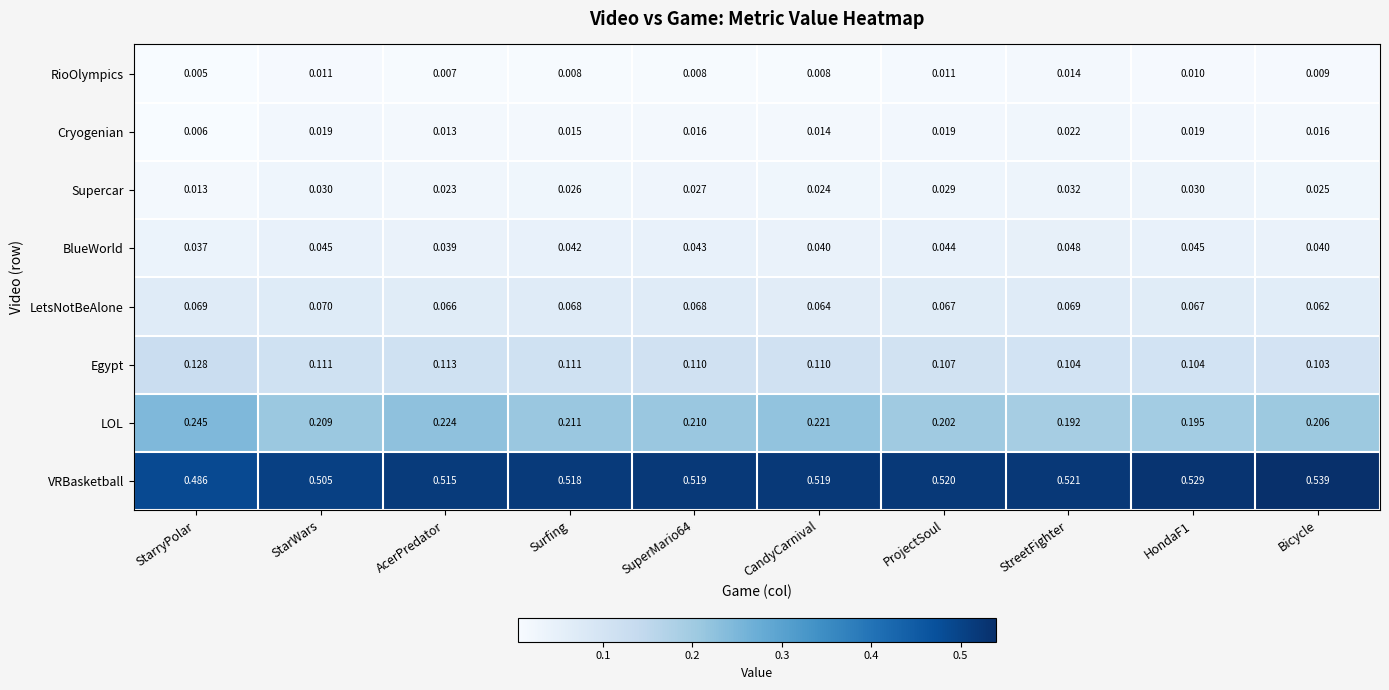

At how many categories does at least one series exceed 0?

10